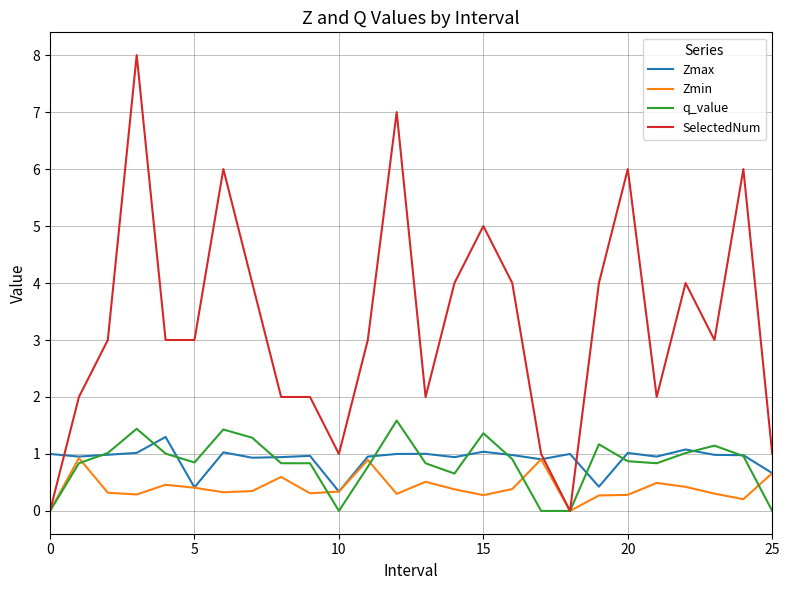

What is the difference between the maximum and second lowest values in the SelectedNum series?

8.0